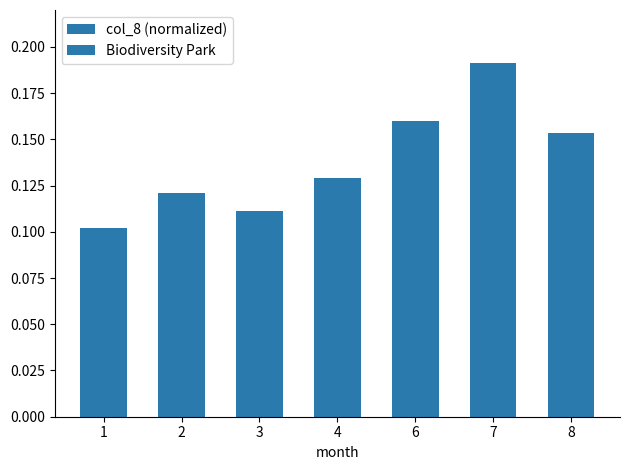

Between 1 and 3, which series saw the biggest shift?

col_8 (normalized)